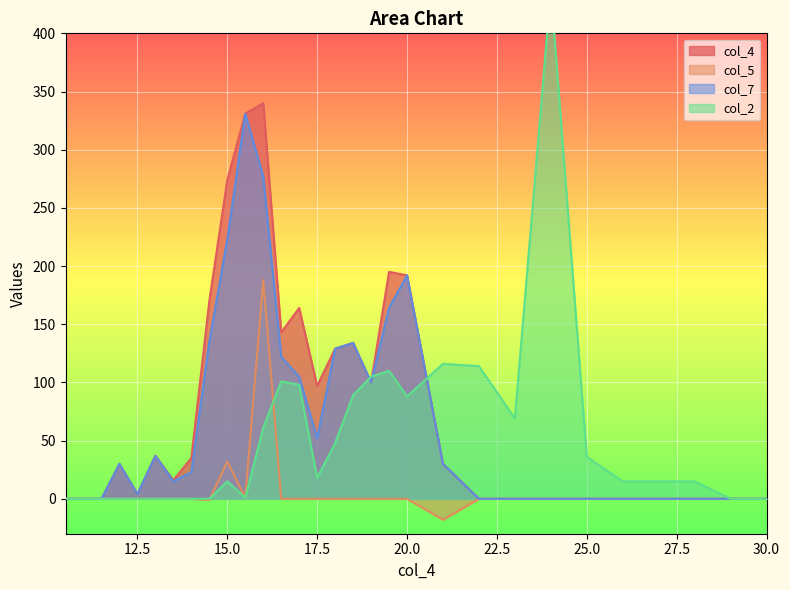

List the labels in order of col_7 value, largest first.

15.5, 16.0, 15.0, 20.0, 19.5, 14.5, 18.5, 18.0, 16.5, 17.0, 19.0, 17.5, 13.0, 12.0, 21.0, 14.0, 13.5, 12.5, 10.5, 11.0, 11.5, 22.0, 23.0, 24.0, 25.0, 26.0, 27.0, 28.0, 29.0, 30.0